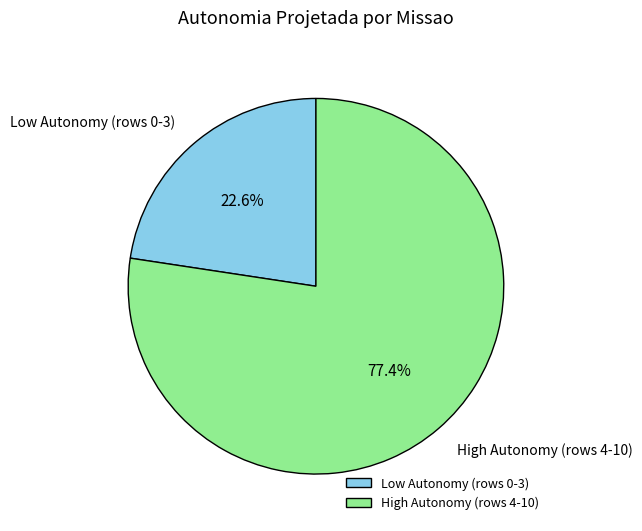

How many slices are in this pie chart?

2